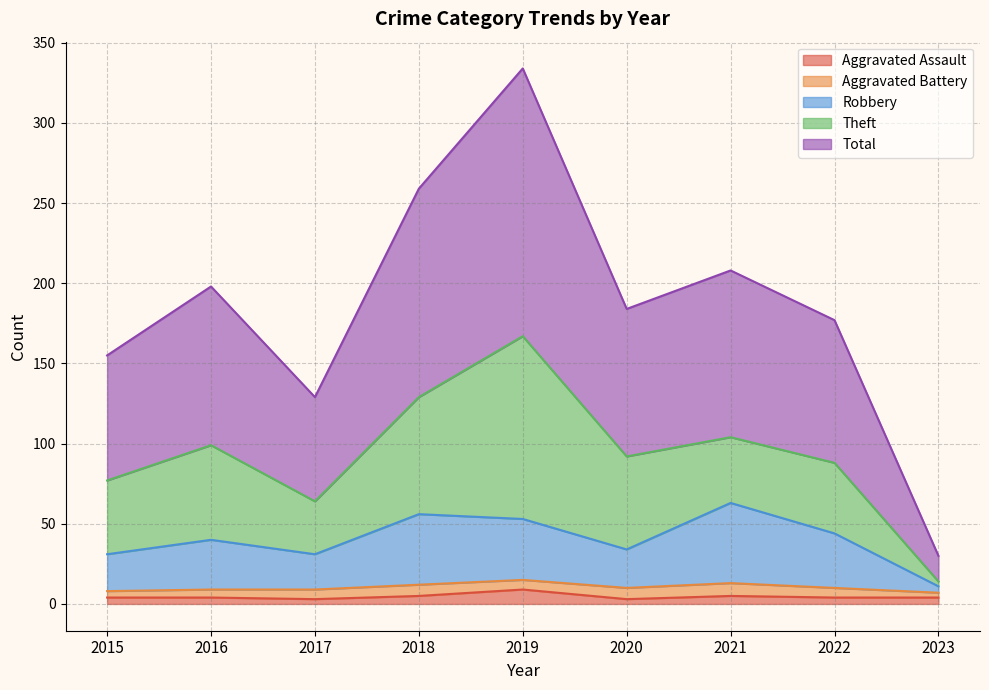

True or false: Robbery has a value of 73 at 2019.

False